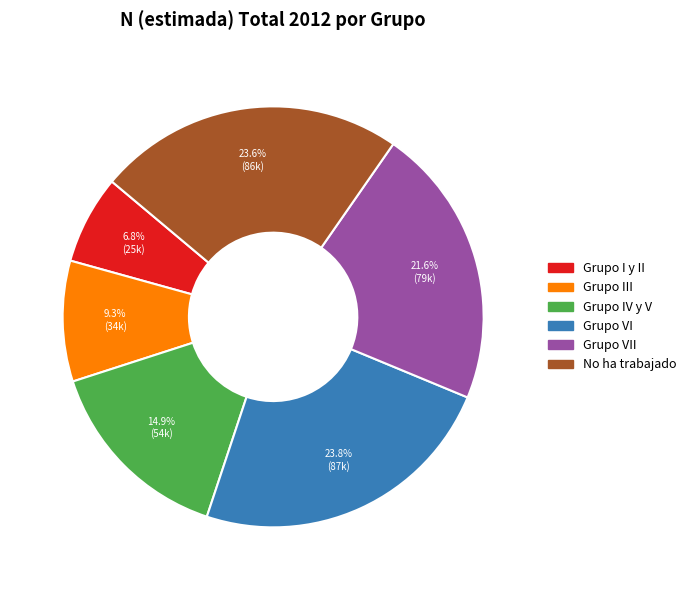

Does any single category account for the majority?

No